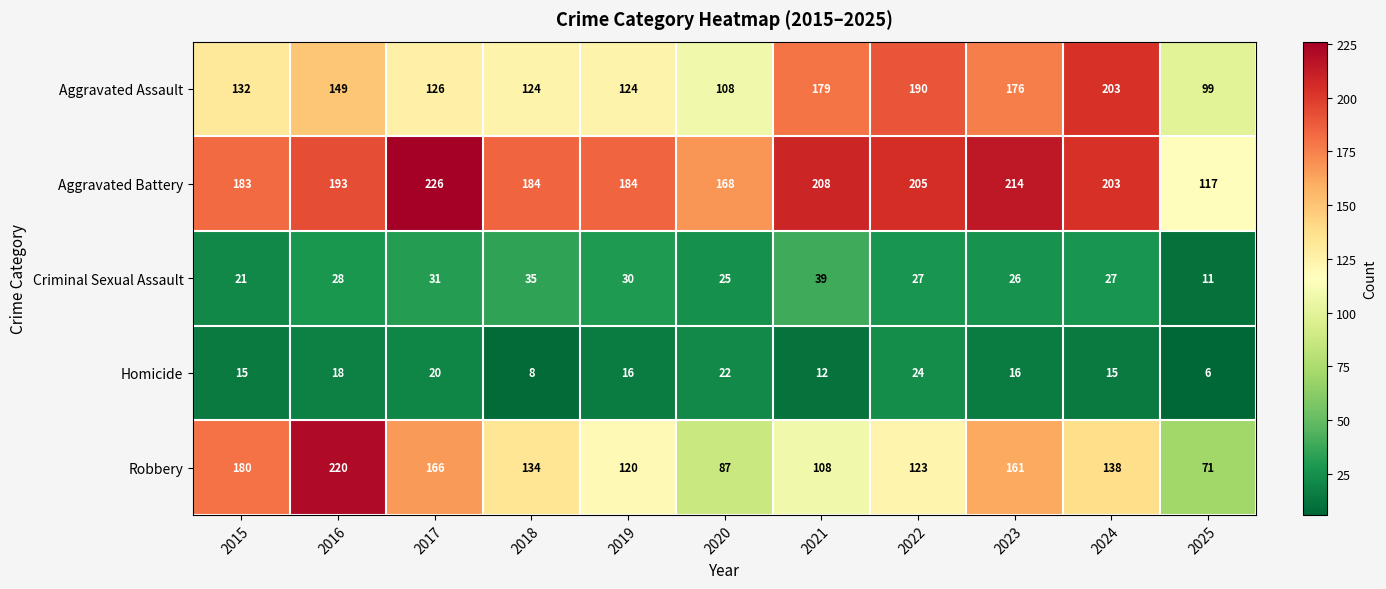

What is the spread (max minus min) of values at 2019?

168